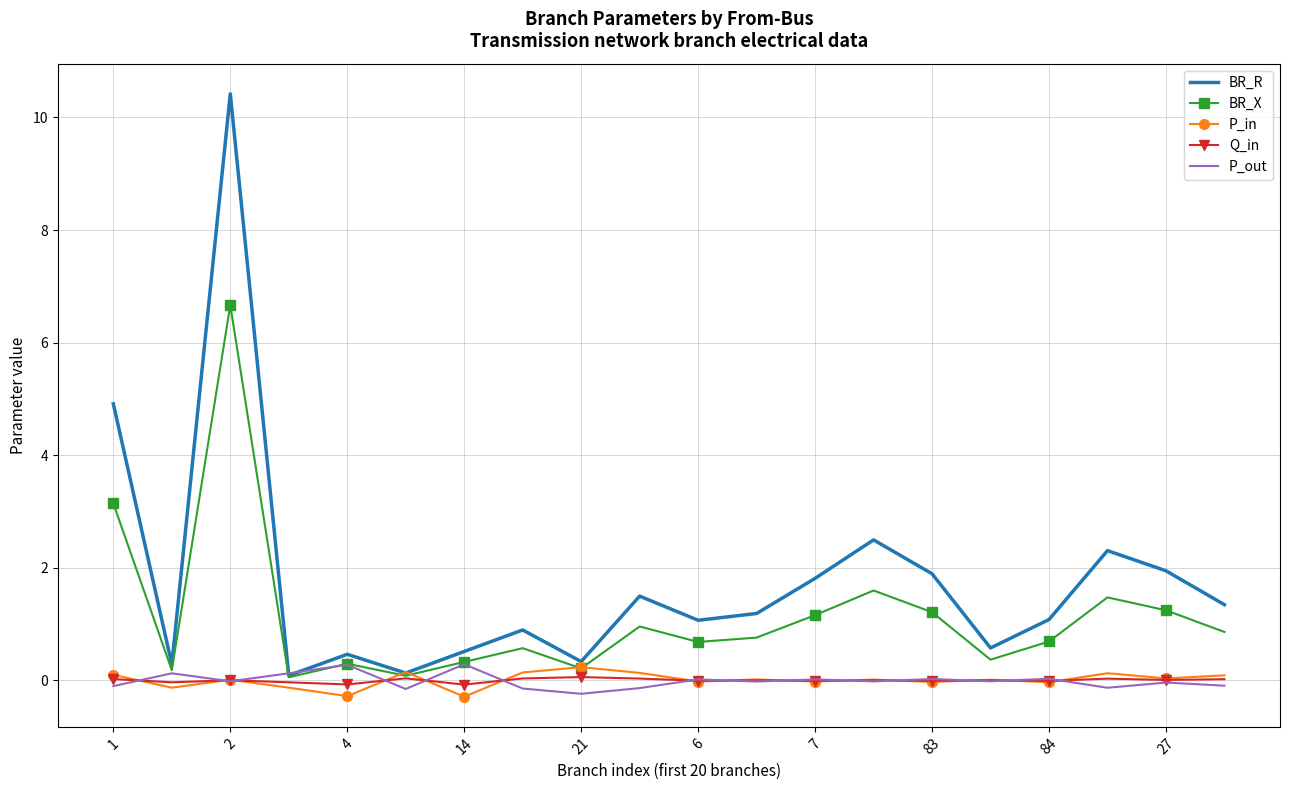

Which series has the largest total across all categories?

BR_R